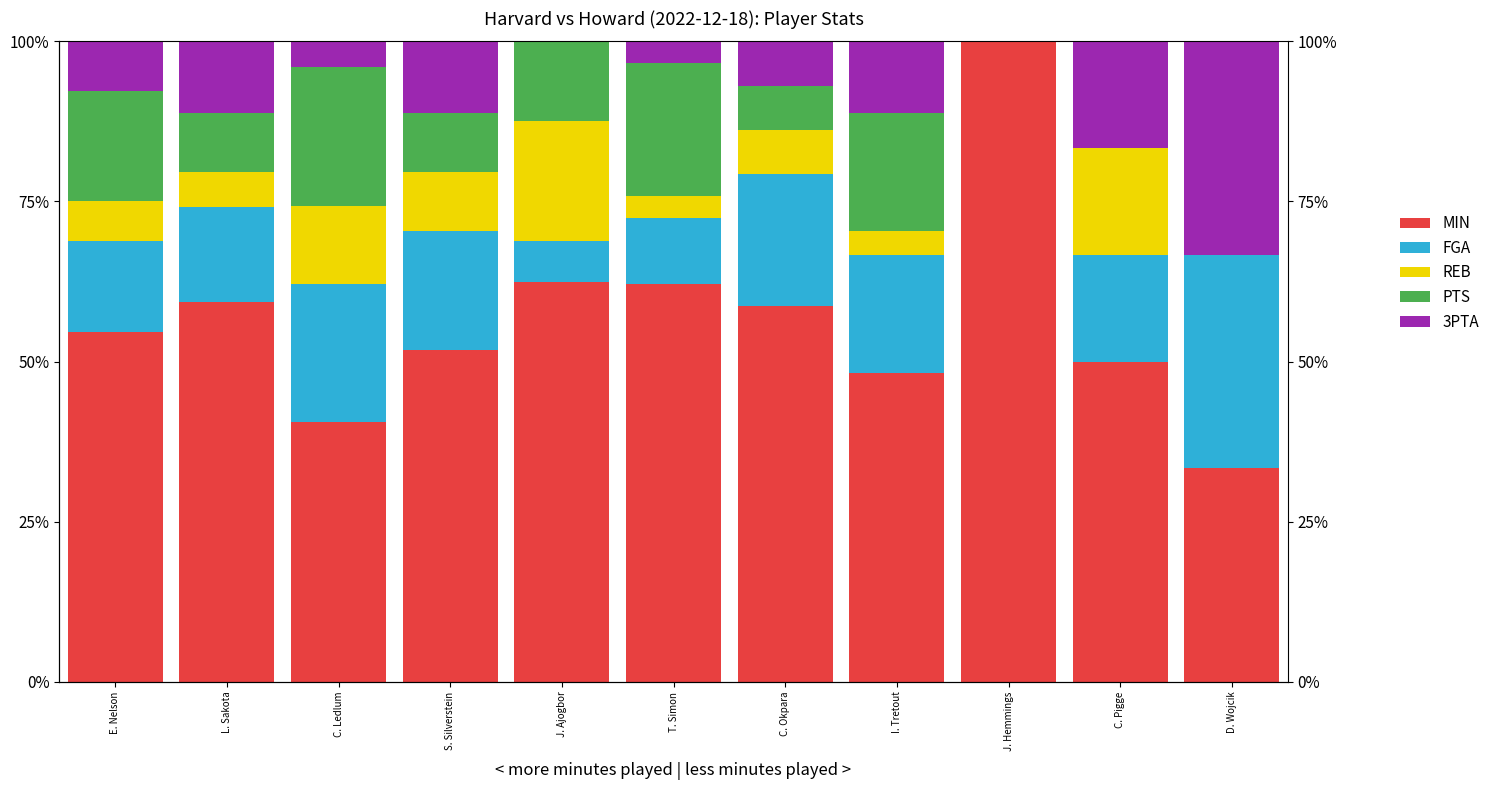

Reading left to right, extract all data points from this chart.

MIN: E. Nelson=54.7	L. Sakota=59.3	C. Ledlum=40.5	S. Silverstein=51.9	J. Ajogbor=62.5	T. Simon=62.1	C. Okpara=58.6	I. Tretout=48.1	J. Hemmings=100.0	C. Pigge=50.0	D. Wojcik=33.3
FGA: E. Nelson=14.1	L. Sakota=14.8	C. Ledlum=21.6	S. Silverstein=18.5	J. Ajogbor=6.2	T. Simon=10.3	C. Okpara=20.7	I. Tretout=18.5	J. Hemmings=0.0	C. Pigge=16.7	D. Wojcik=33.3
REB: E. Nelson=6.2	L. Sakota=5.6	C. Ledlum=12.2	S. Silverstein=9.3	J. Ajogbor=18.8	T. Simon=3.4	C. Okpara=6.9	I. Tretout=3.7	J. Hemmings=0.0	C. Pigge=16.7	D. Wojcik=0.0
PTS: E. Nelson=17.2	L. Sakota=9.3	C. Ledlum=21.6	S. Silverstein=9.3	J. Ajogbor=12.5	T. Simon=20.7	C. Okpara=6.9	I. Tretout=18.5	J. Hemmings=0.0	C. Pigge=0.0	D. Wojcik=0.0
3PTA: E. Nelson=7.8	L. Sakota=11.1	C. Ledlum=4.1	S. Silverstein=11.1	J. Ajogbor=0.0	T. Simon=3.4	C. Okpara=6.9	I. Tretout=11.1	J. Hemmings=0.0	C. Pigge=16.7	D. Wojcik=33.3